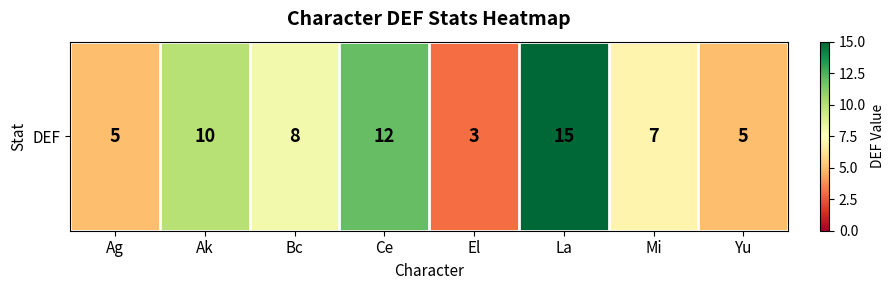

What is the difference between the second highest and second lowest values?

7